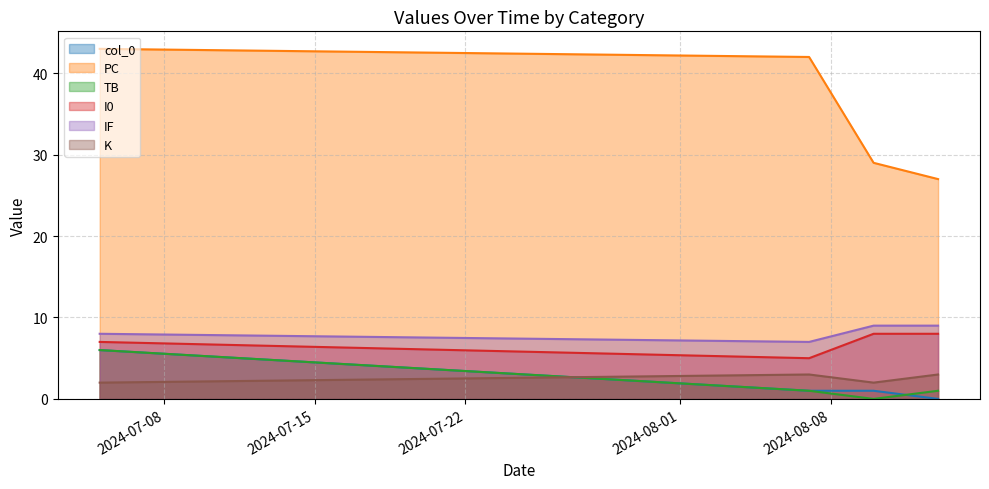

Which series has the largest range (max minus min)?

PC